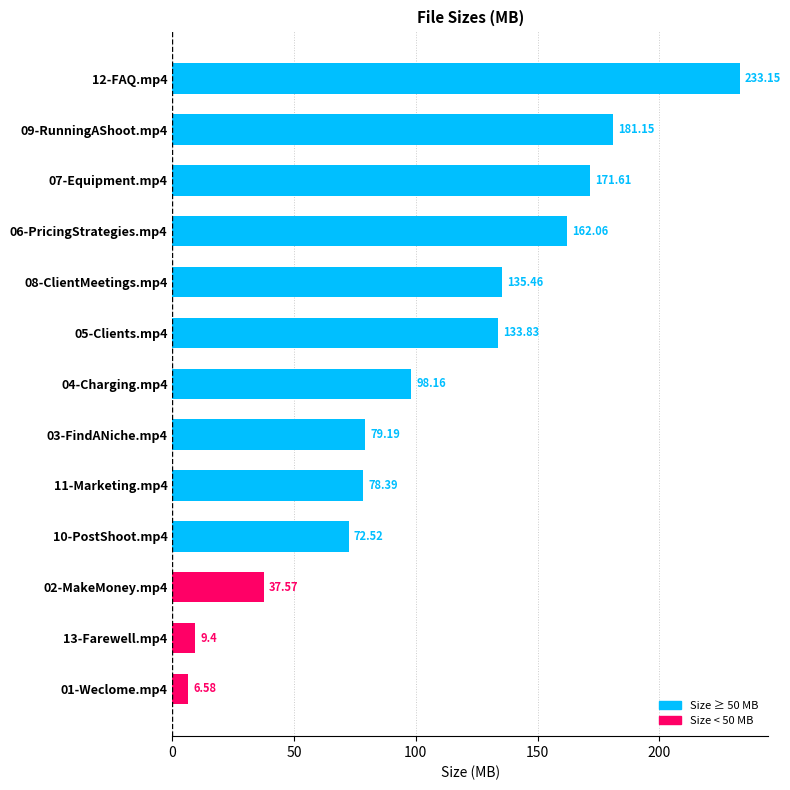

What is the change in value from 08-ClientMeetings.mp4 to 02-MakeMoney.mp4?

-97.9